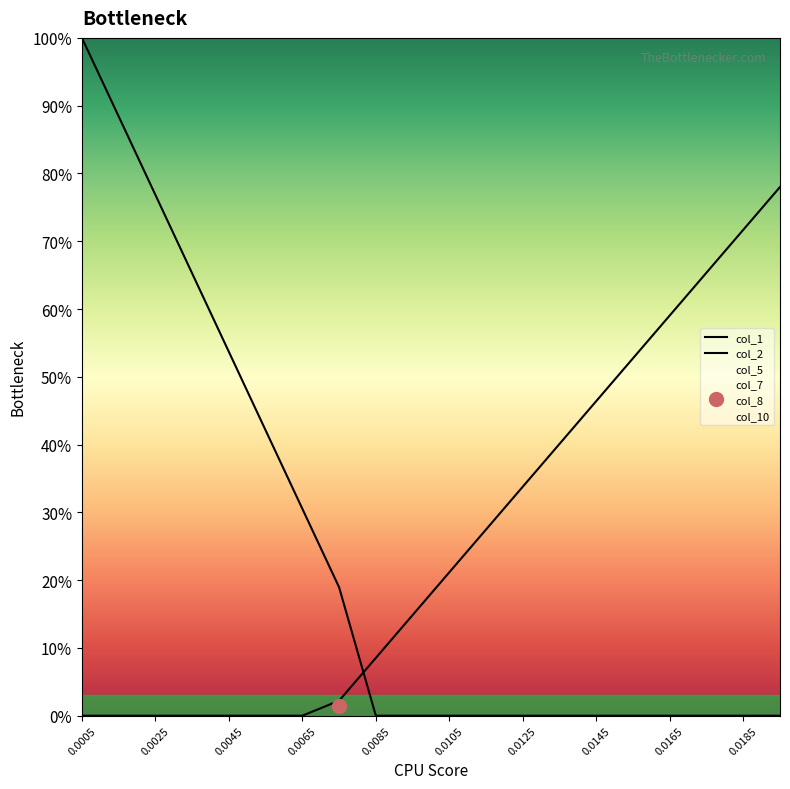

Reading left to right, extract all data points from this chart.

col_1: 1.0	0.9	0.8	0.7	0.5	0.4	0.3	0.2	0.0	0.0	0.0	0.0	0.0	0.0	0.0	0.0	0.0	0.0	0.0	0.0
col_2: 0.0	0.0	0.0	0.0	0.0	0.0	0.0	0.0	0.1	0.1	0.2	0.3	0.3	0.4	0.5	0.5	0.6	0.7	0.7	0.8